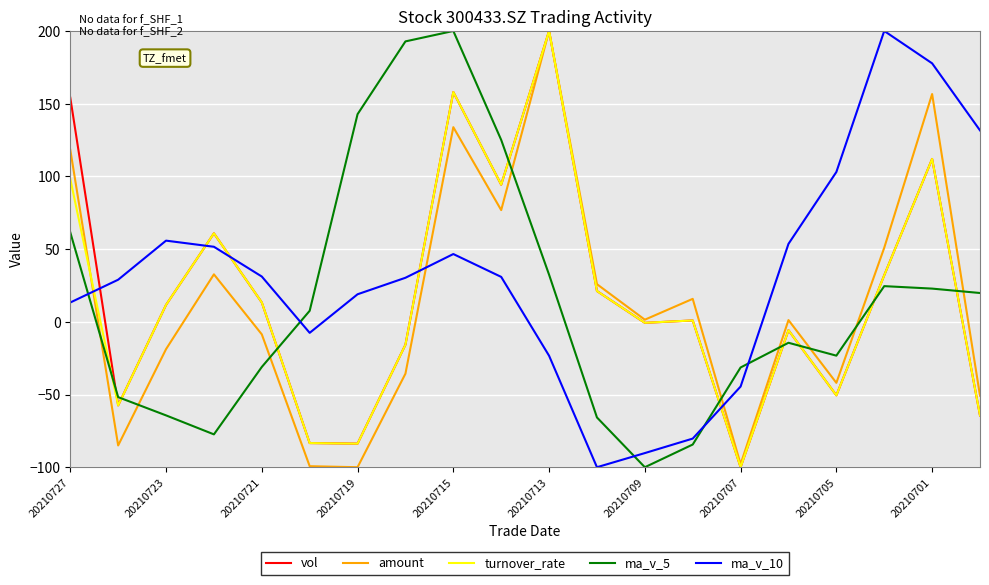

What is the minimum value for ma_v_5?

-100.0